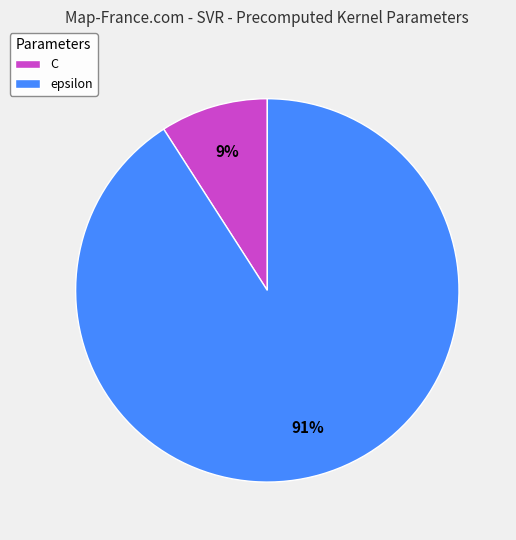

To the nearest percent, what is the difference between the largest and smallest slice percentages?

82%